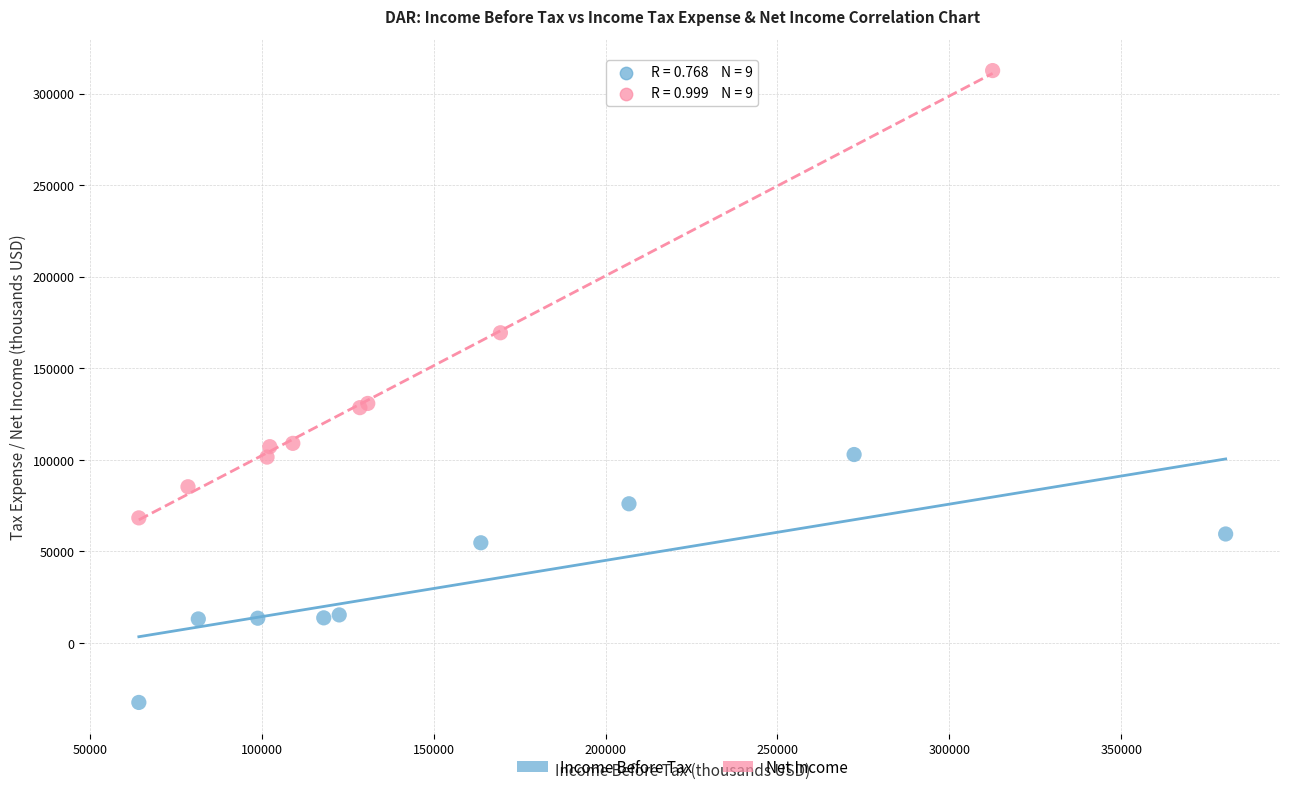

Which series has the largest Y range (max minus min)?

Net Income